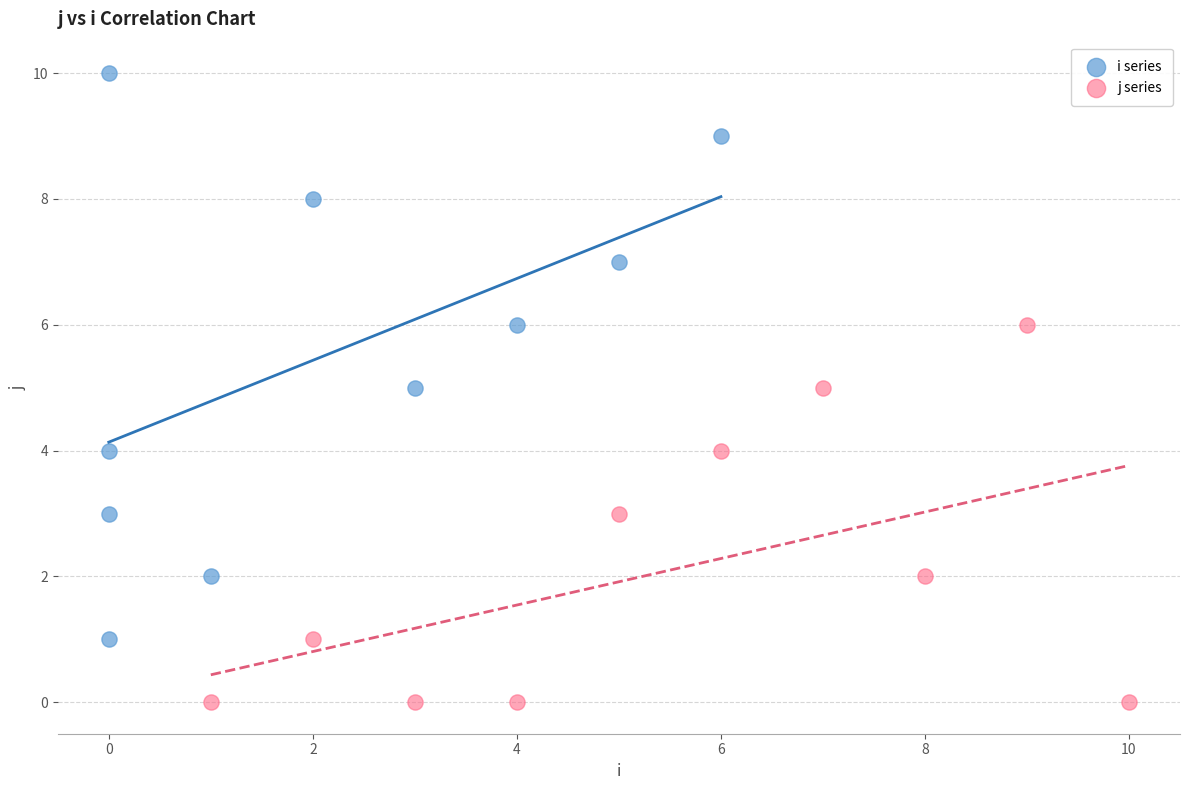

Which series contains the lowest Y value?

j series